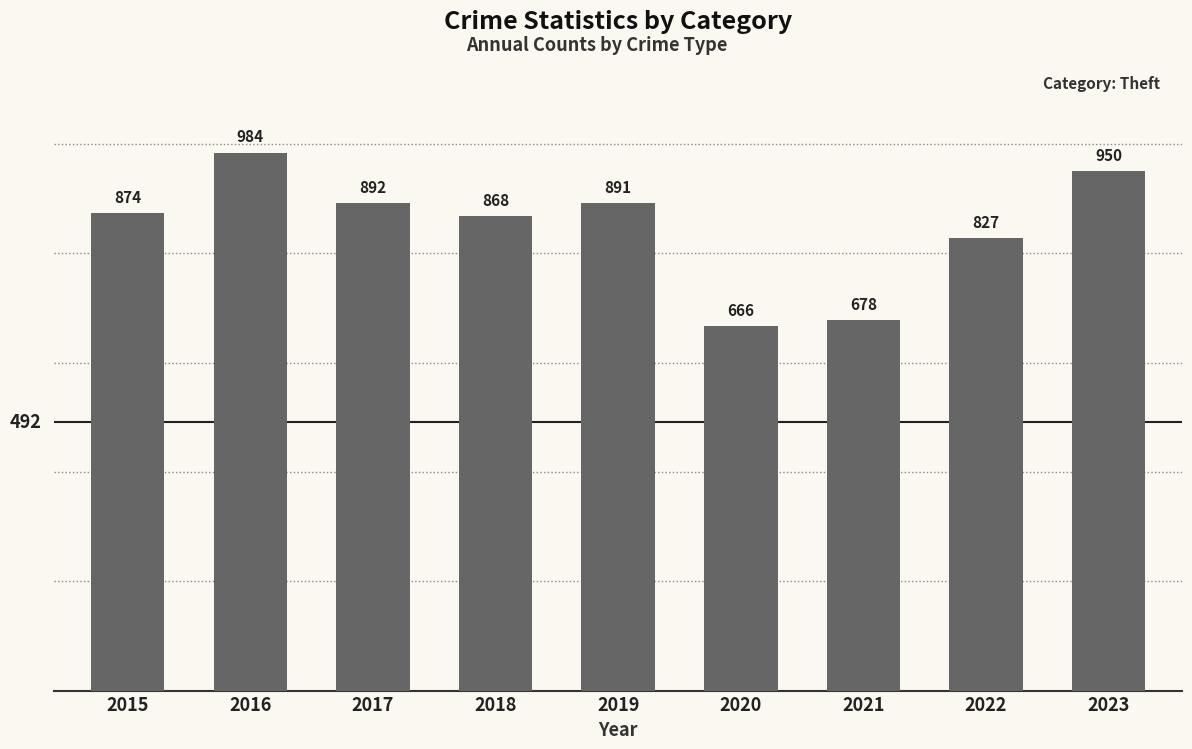

Are the bars grouped side by side (vs. stacked)?

No